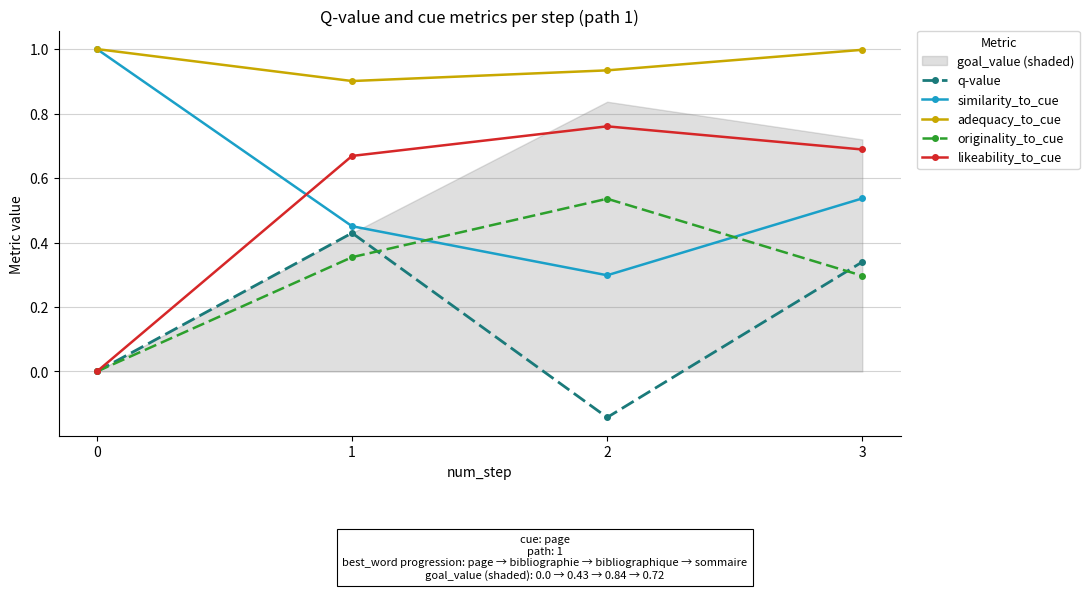

What is the sum of the q-value values at 2 and 0?

-0.1